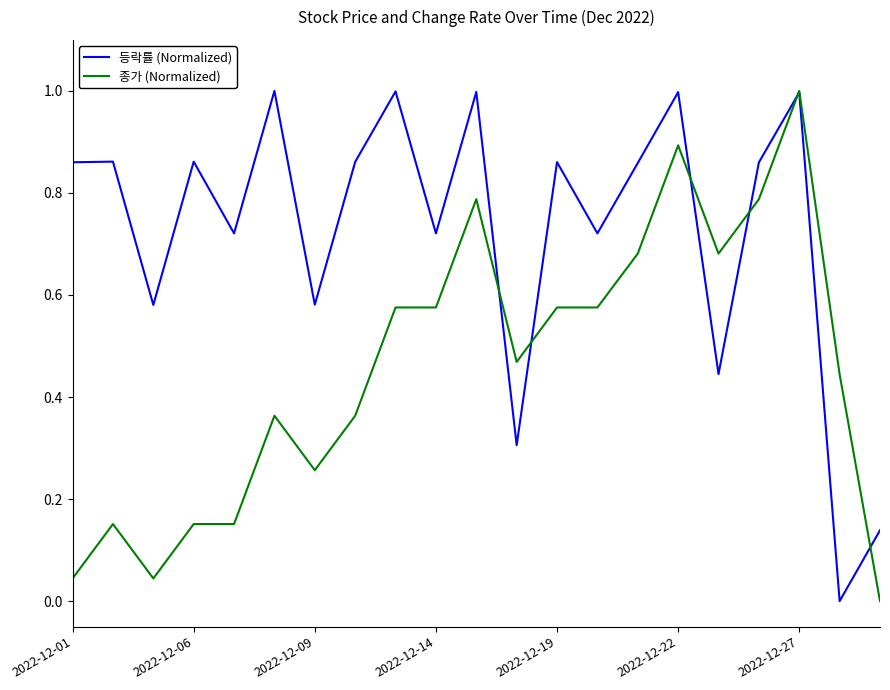

Which series has the largest total across all categories?

등락률 (Normalized)